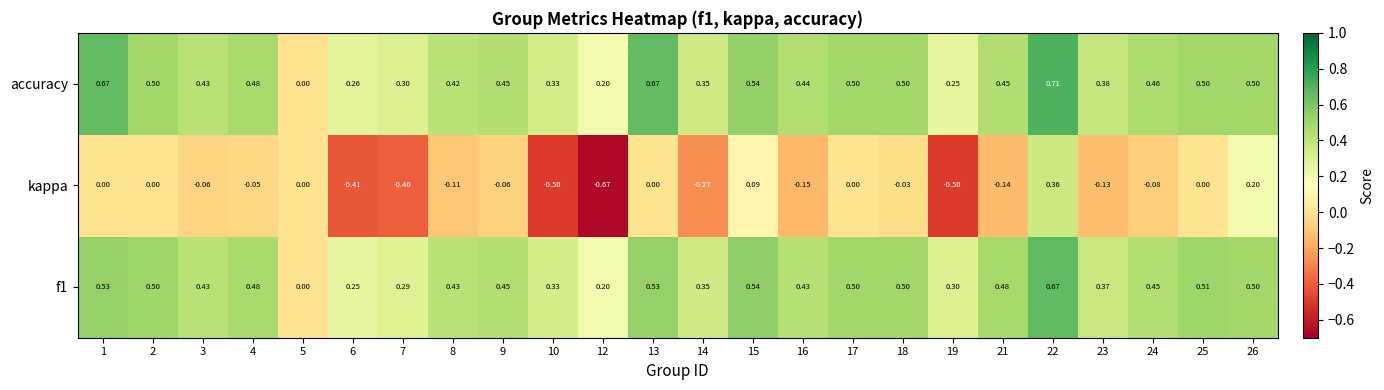

Which series has the largest range (max minus min)?

kappa